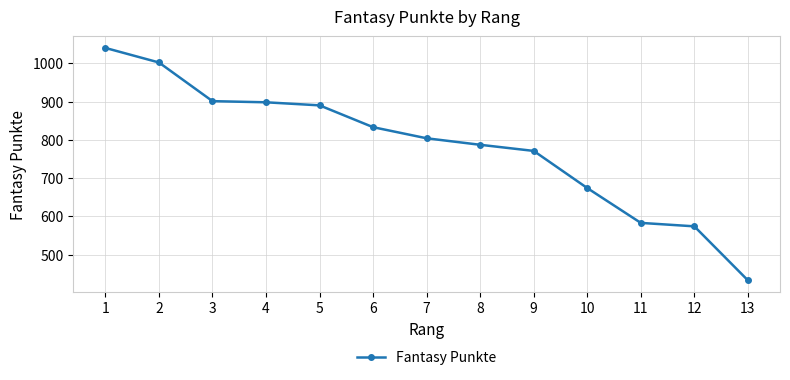

What is the maximum value shown in the chart?

1040